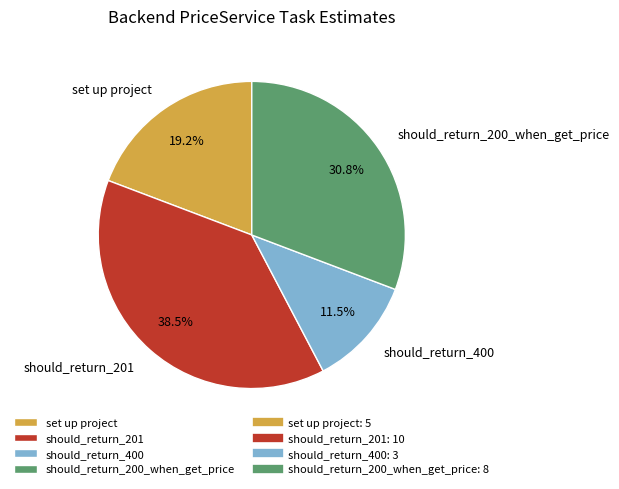

How many slices are in this pie chart?

4